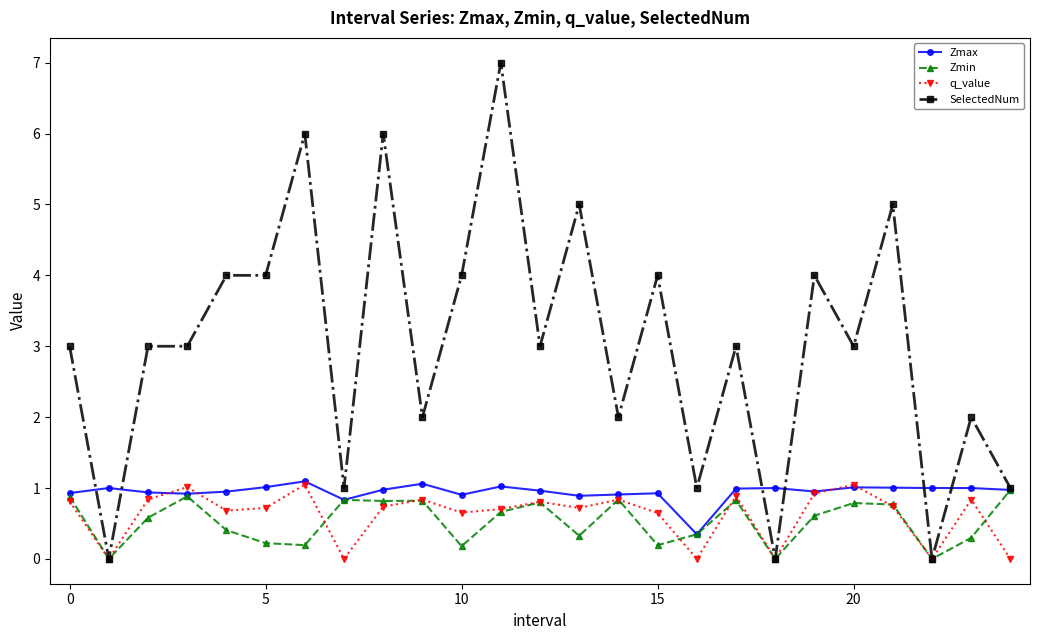

Which series has the largest total across all categories?

SelectedNum